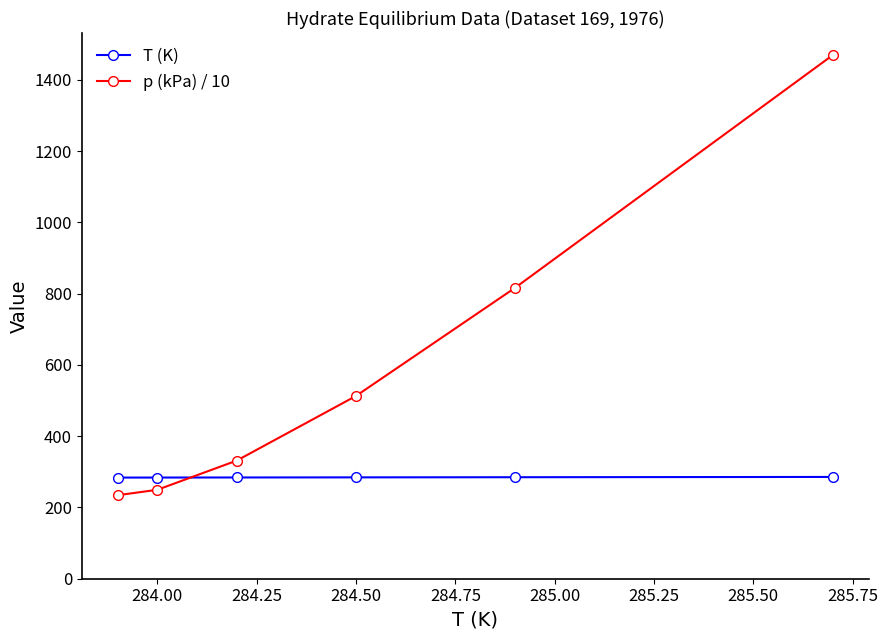

Which series has the widest spread of values?

p (kPa) / 10